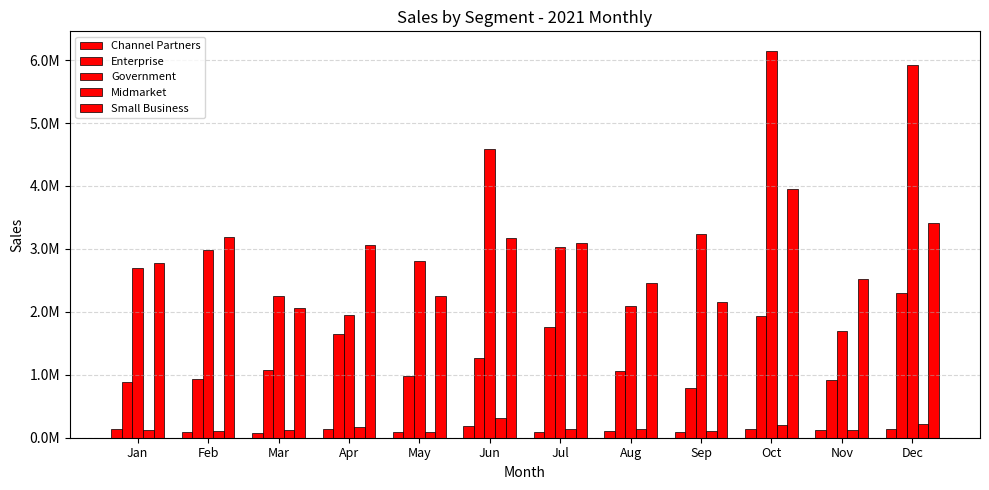

What are all the series names shown in the legend?

Channel Partners, Enterprise, Government, Midmarket, Small Business